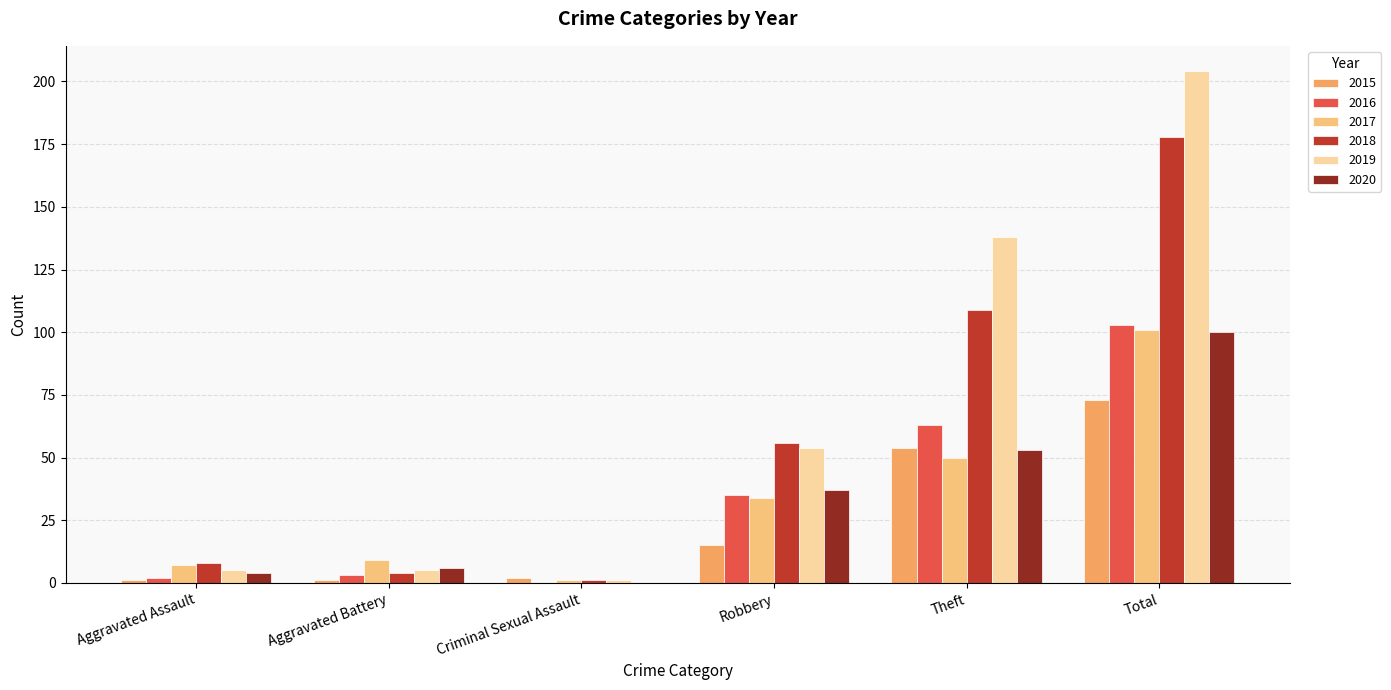

Count the number of data series in this chart.

6